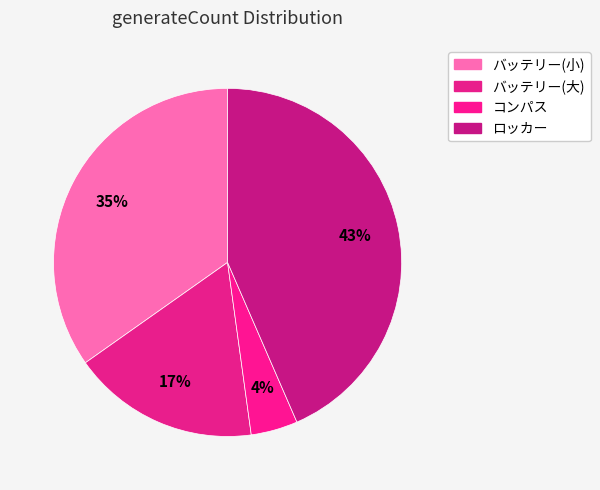

How many segments does this pie chart have?

4